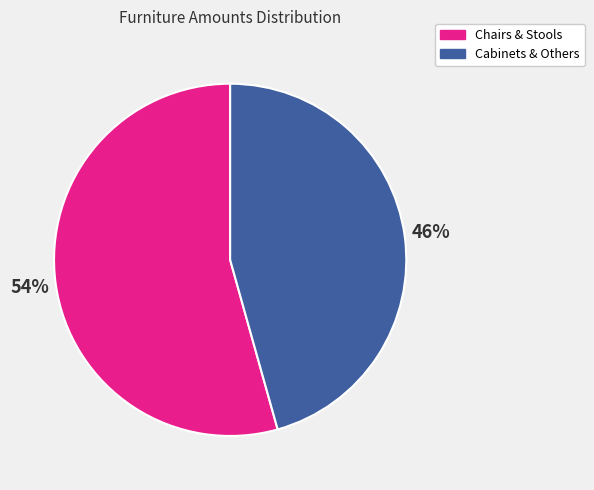

How many segments does this pie chart have?

2